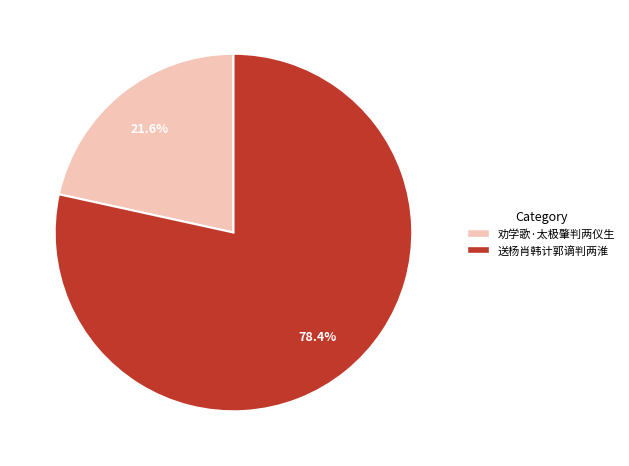

What percentage is the 劝学歌·太极肇判两仪生 slice, to the nearest percent?

22%